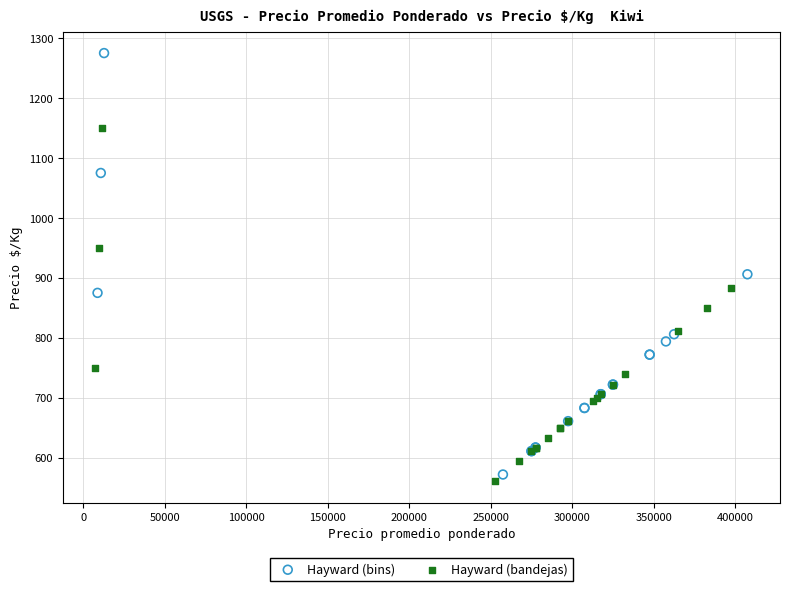

Which series has the largest Y range (max minus min)?

Hayward (bins)